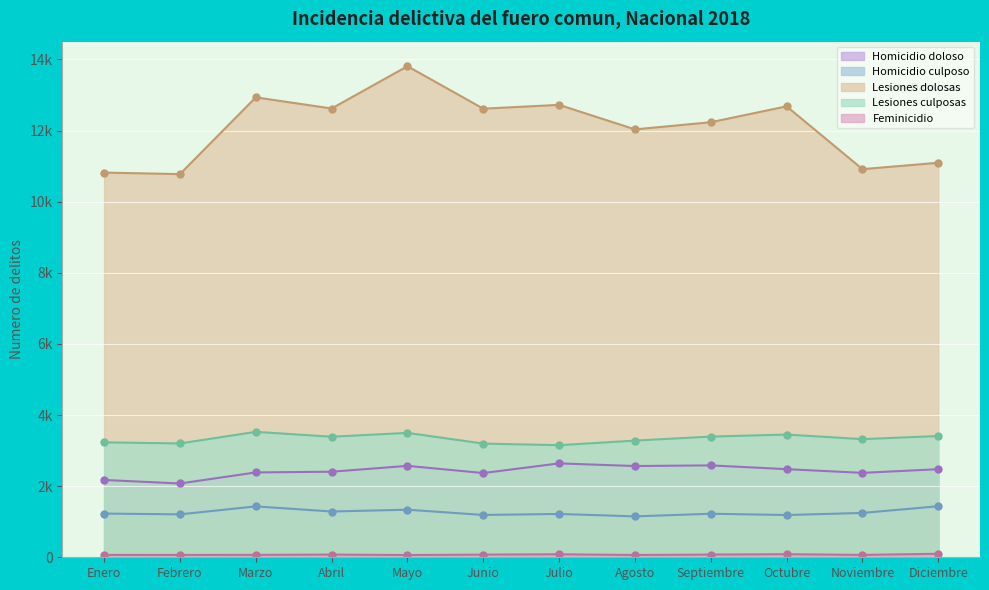

Reading left to right, transcribe all the data shown in this chart.

Homicidio doloso: Enero=2174	Febrero=2075	Marzo=2386	Abril=2406	Mayo=2571	Junio=2369	Julio=2640	Agosto=2566	Septiembre=2584	Octubre=2478	Noviembre=2374	Diciembre=2477
Homicidio culposo: Enero=1229	Febrero=1207	Marzo=1431	Abril=1287	Mayo=1338	Junio=1190	Julio=1218	Agosto=1150	Septiembre=1224	Octubre=1188	Noviembre=1247	Diciembre=1435
Lesiones dolosas: Enero=10818	Febrero=10775	Marzo=12933	Abril=12620	Mayo=13809	Junio=12615	Julio=12722	Agosto=12033	Septiembre=12234	Octubre=12681	Noviembre=10915	Diciembre=11094
Lesiones culposas: Enero=3232	Febrero=3201	Marzo=3527	Abril=3390	Mayo=3498	Junio=3197	Julio=3152	Agosto=3281	Septiembre=3394	Octubre=3451	Noviembre=3322	Diciembre=3410
Feminicidio: Enero=67	Febrero=66	Marzo=68	Abril=76	Mayo=63	Junio=75	Julio=84	Agosto=65	Septiembre=76	Octubre=86	Noviembre=67	Diciembre=98